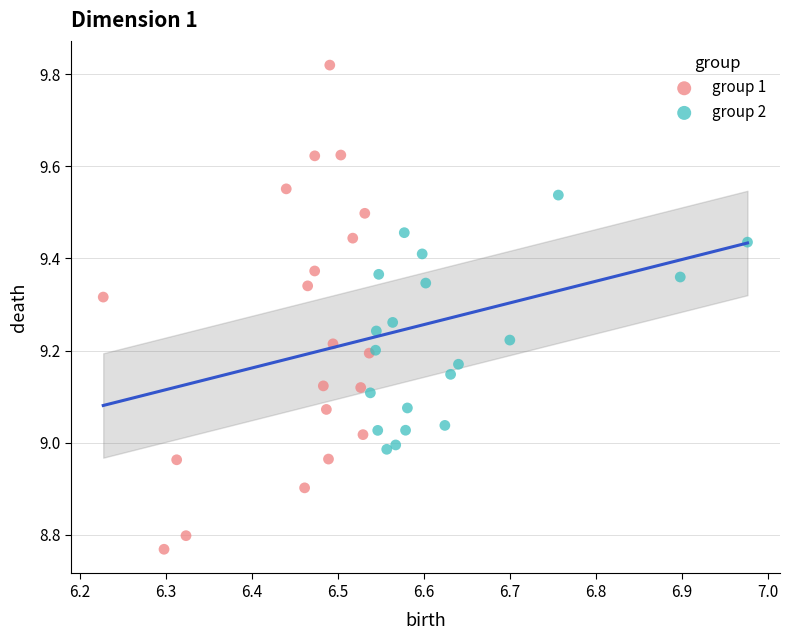

Which series has the widest spread of Y values?

group 1